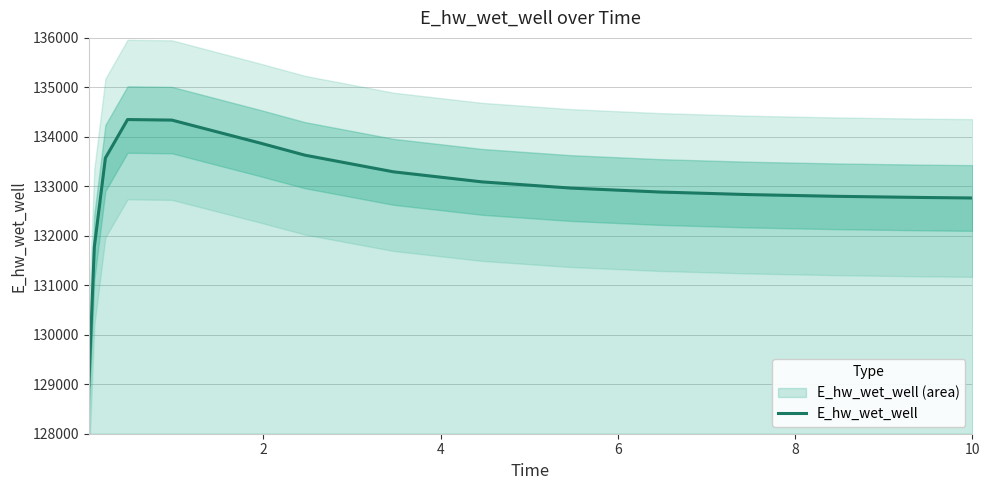

What is the minimum value for E_hw_wet_well?

128966.7